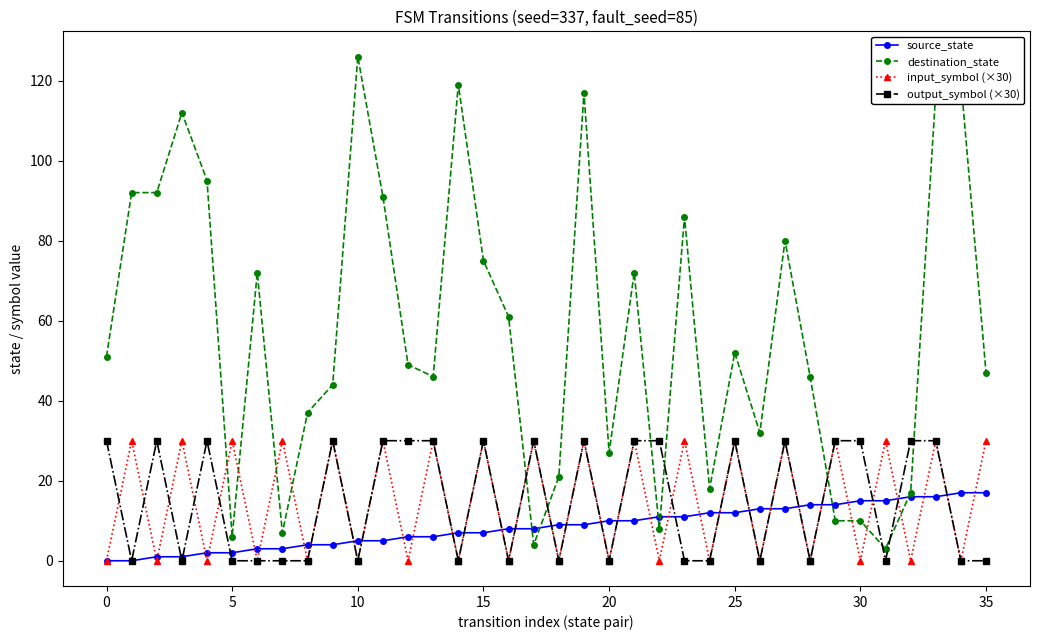

How many output_symbol (×30) values are between 0 and 30?

36